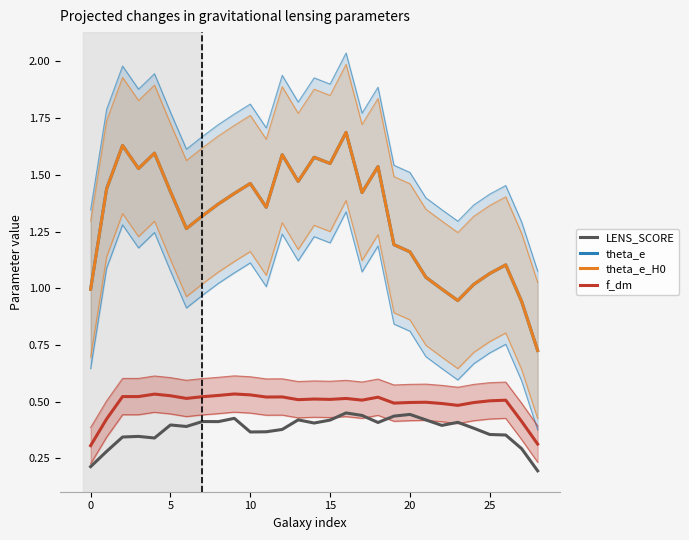

The LENS_SCORE series shows 0.4 at 12. True or false?

True